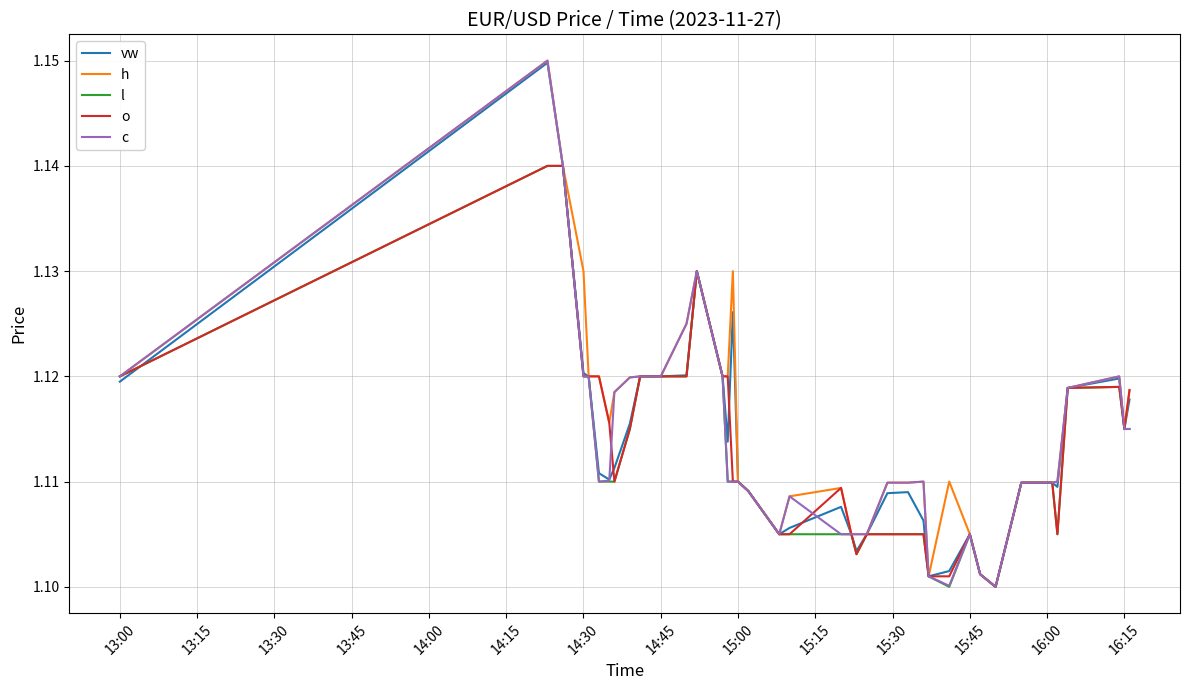

True or false: o and vw cross at least once.

True